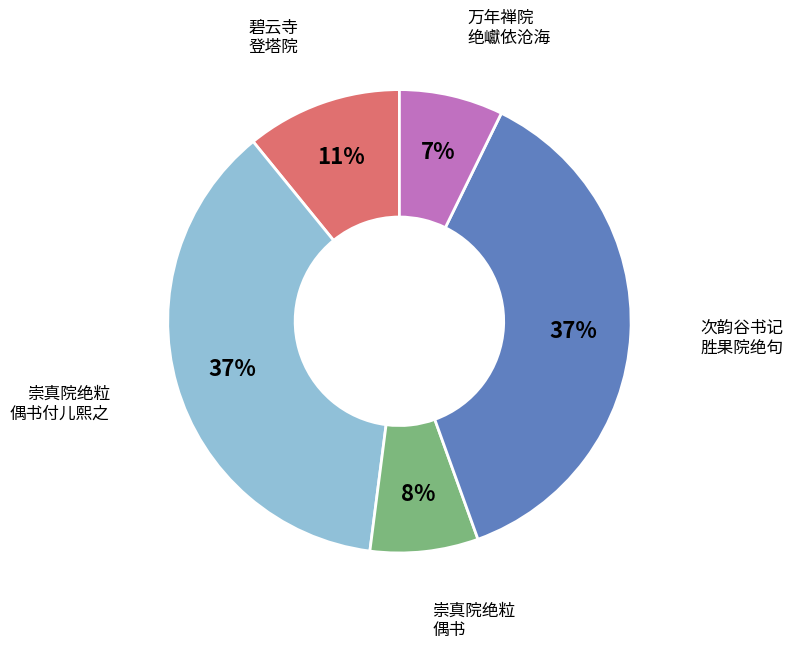

To the nearest percent, what is the difference between the largest and smallest slice percentages?

30%